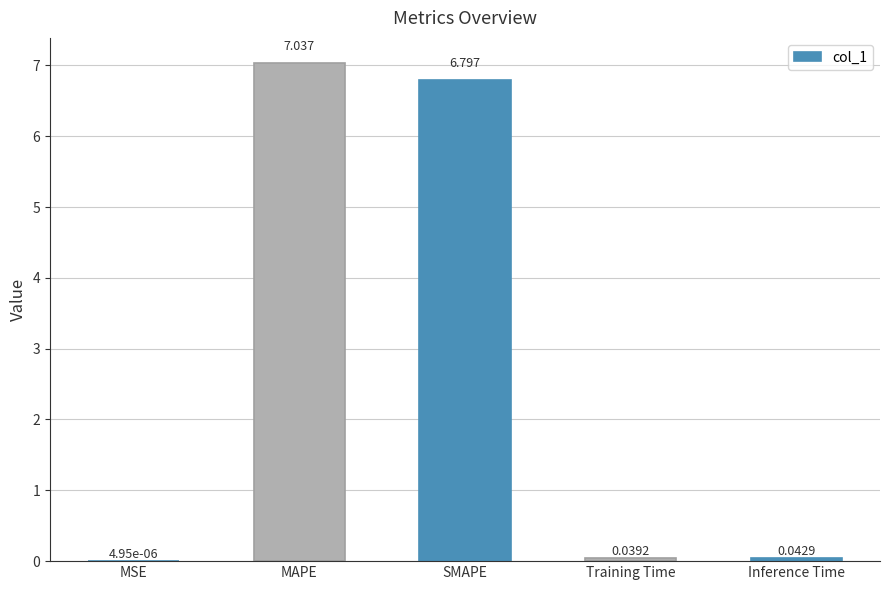

Which has a higher value, Inference Time or MSE?

Inference Time